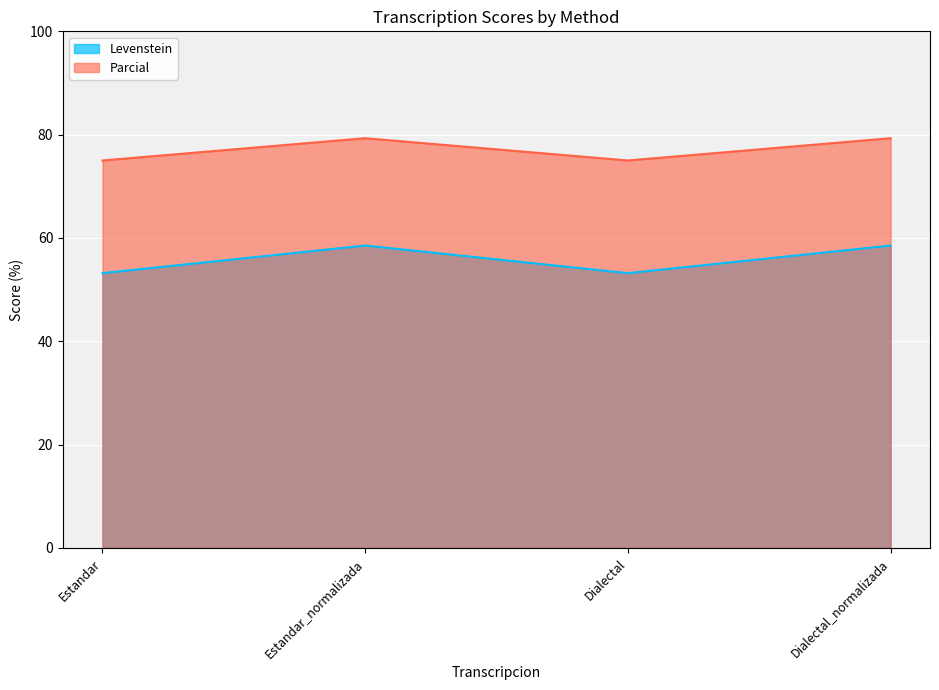

What is the smallest value displayed?

53.2